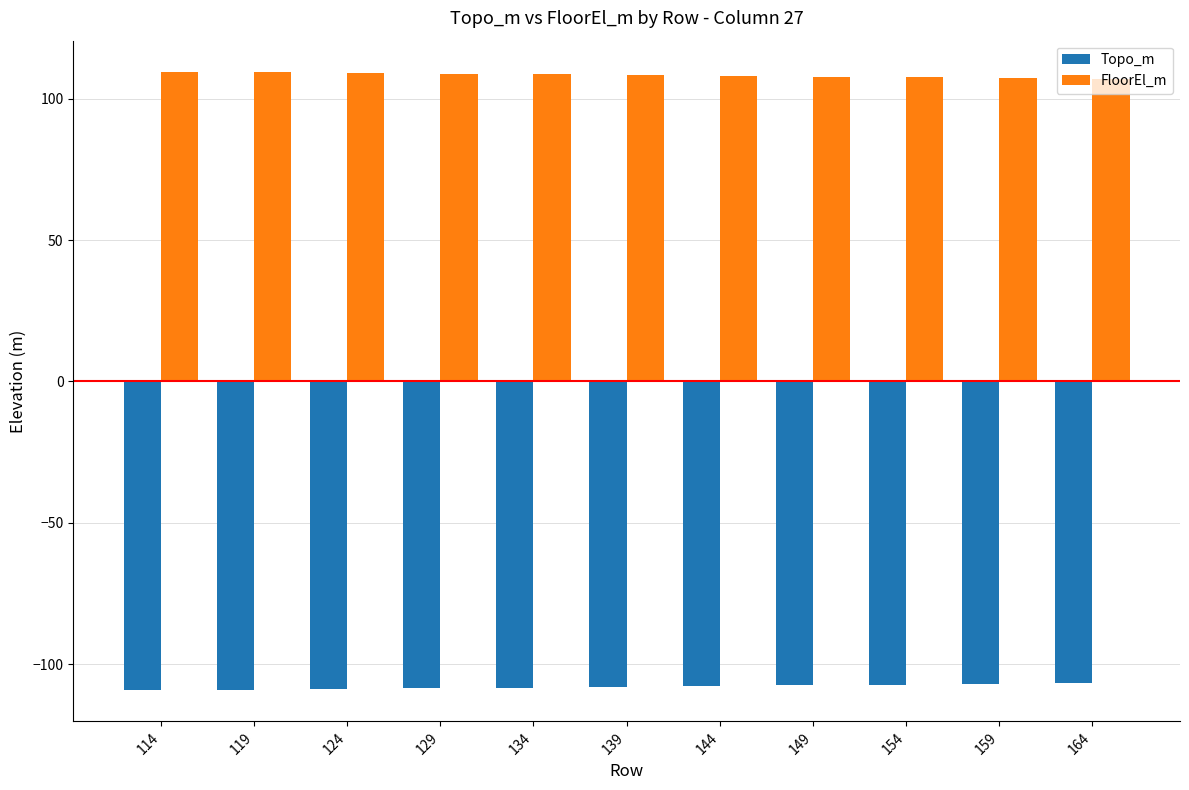

What are all the series names shown in the legend?

Topo_m, FloorEl_m